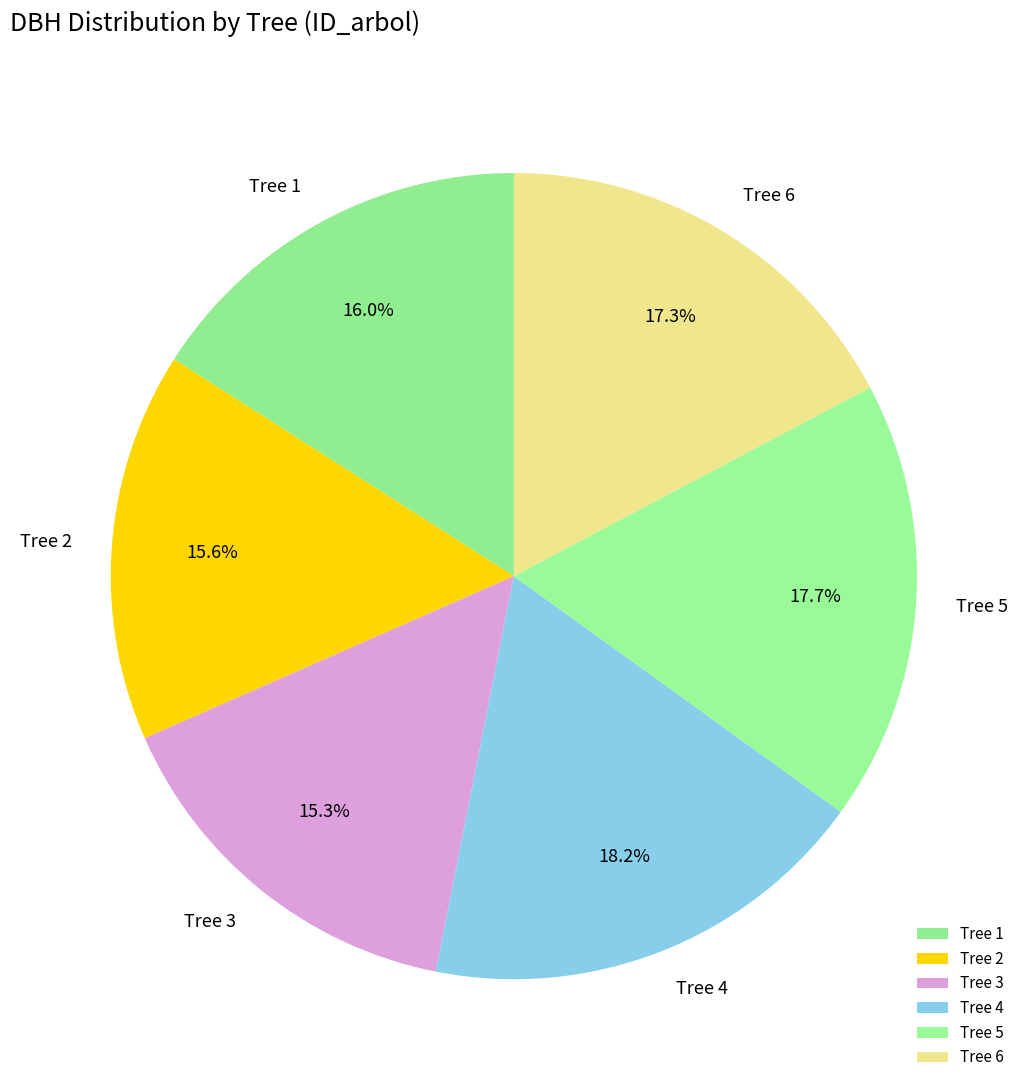

How many segments does this pie chart have?

6